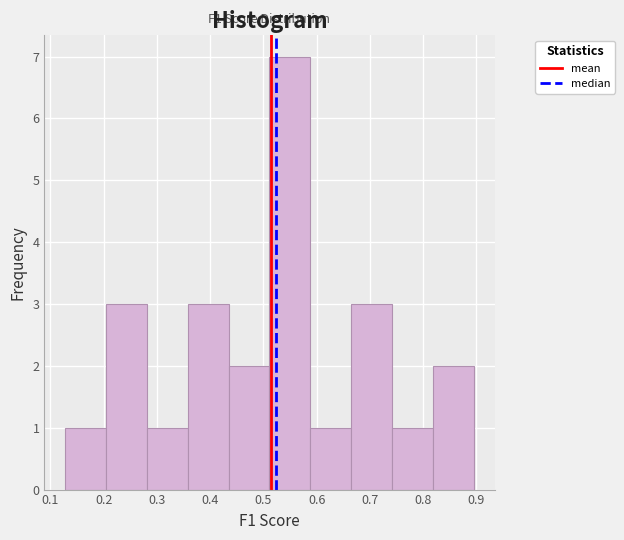

Which range on the x-axis has the tallest bar?

0.51 to 0.59